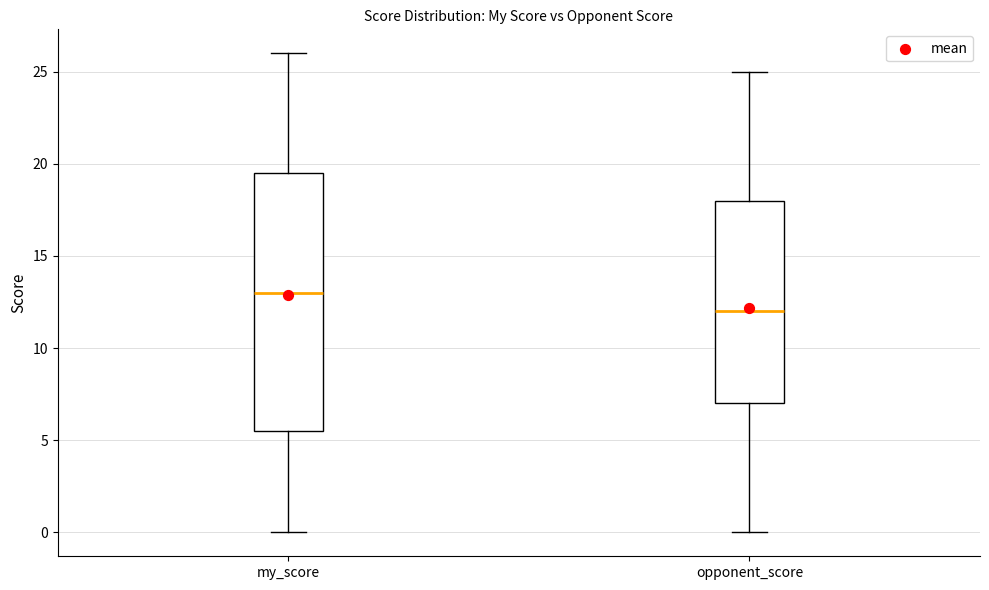

Reading left to right, read every box against the y-axis: the position of its median line, the range the box covers, and the ends of its whiskers. The values are not printed on the chart, so give them approximately, as read against the axis.

my_score: median 13.0, box 5.5 to 19.5, whiskers 0.0 to 26.0
opponent_score: median 12.0, box 7.0 to 18.0, whiskers 0.0 to 25.0